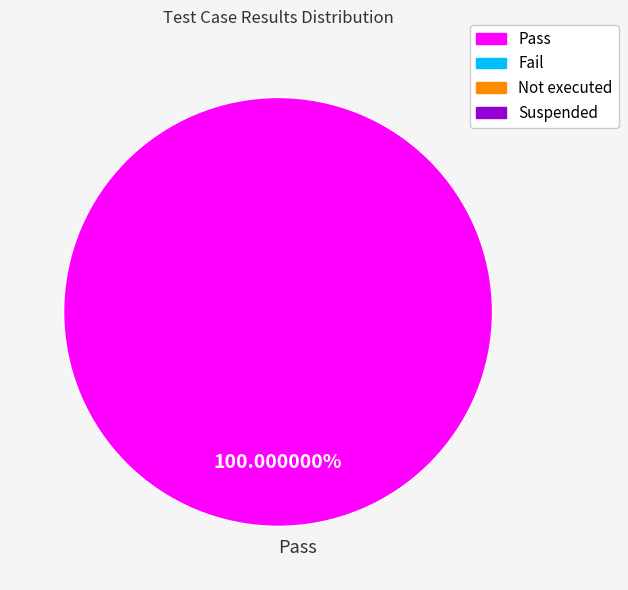

Is there any slice that represents more than half of the pie?

Yes